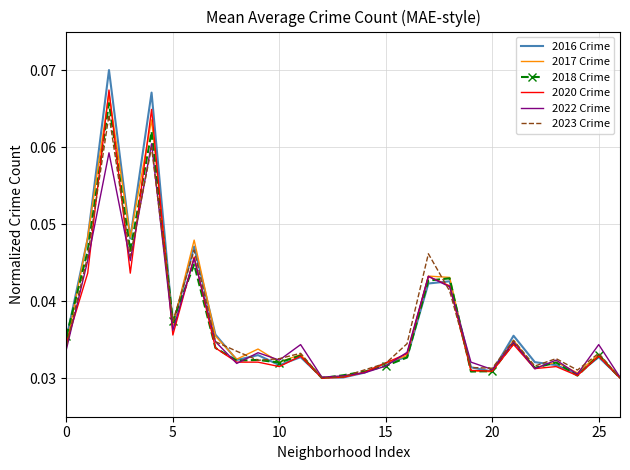

What are all the series names shown in the legend?

2016 Crime, 2017 Crime, 2018 Crime, 2020 Crime, 2022 Crime, 2023 Crime